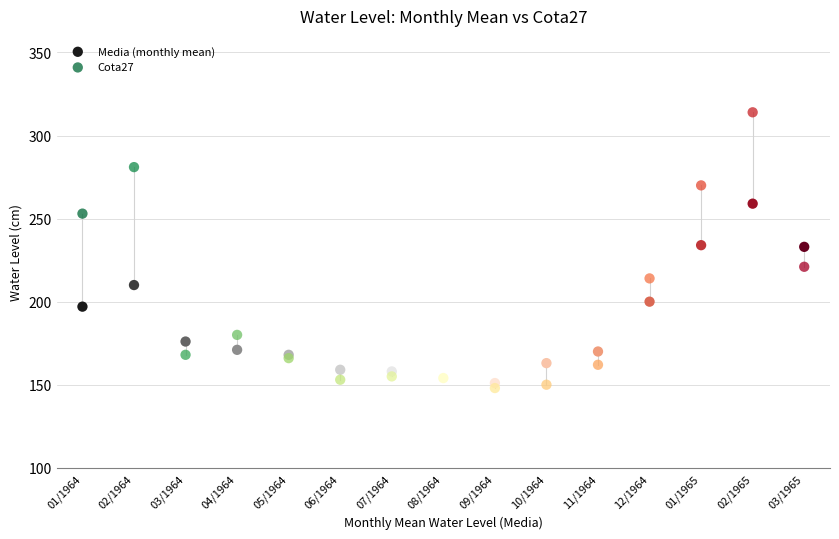

Which series has the largest Y range (max minus min)?

Cota27